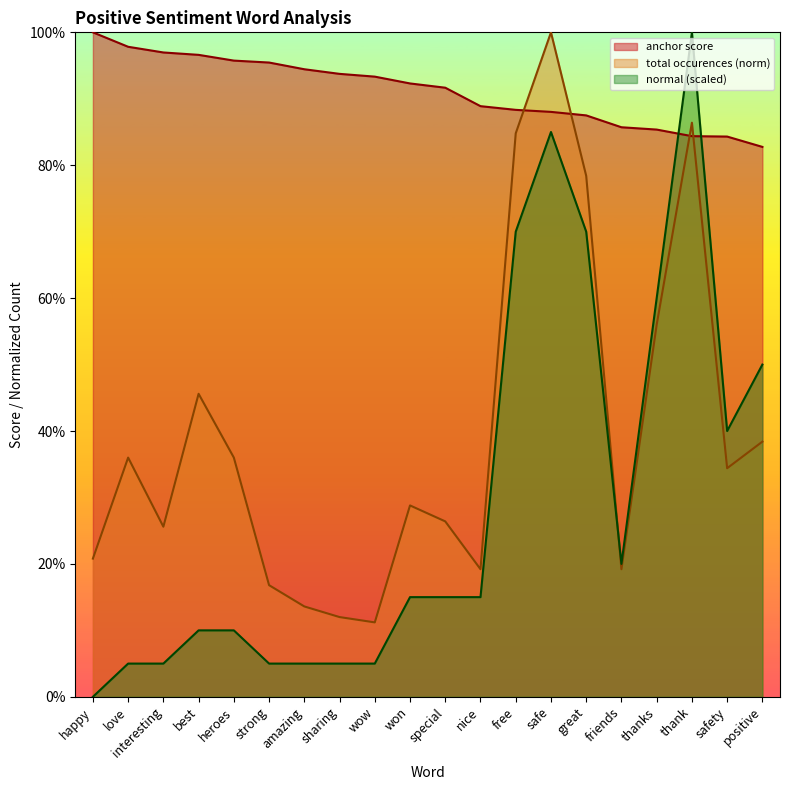

At which label is total_occurences closest to 0?

wow